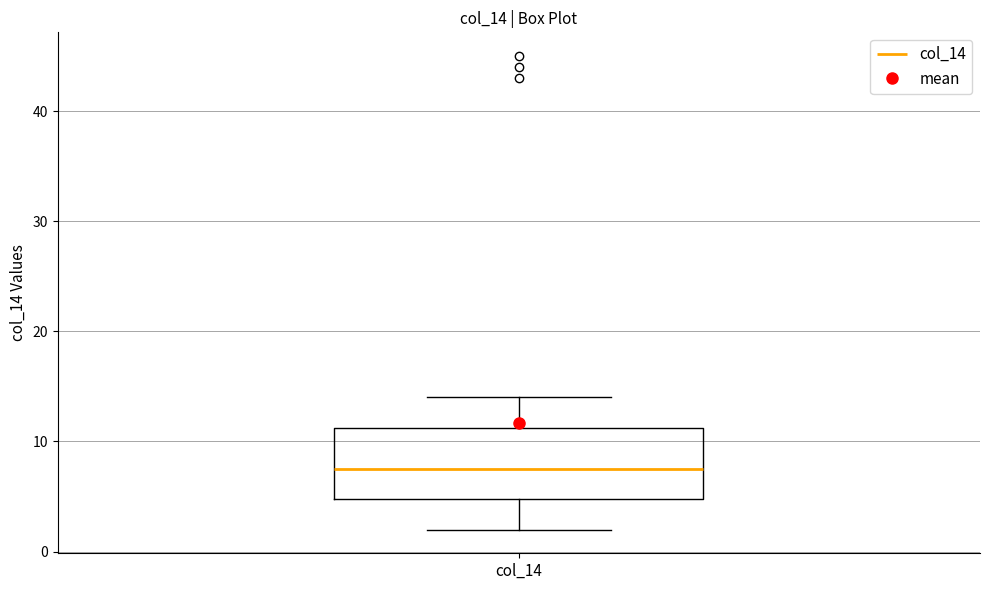

Where is the lower edge of the box for col_14 on the y-axis? The values are not printed on the chart, so give them approximately, as read against the axis.

5